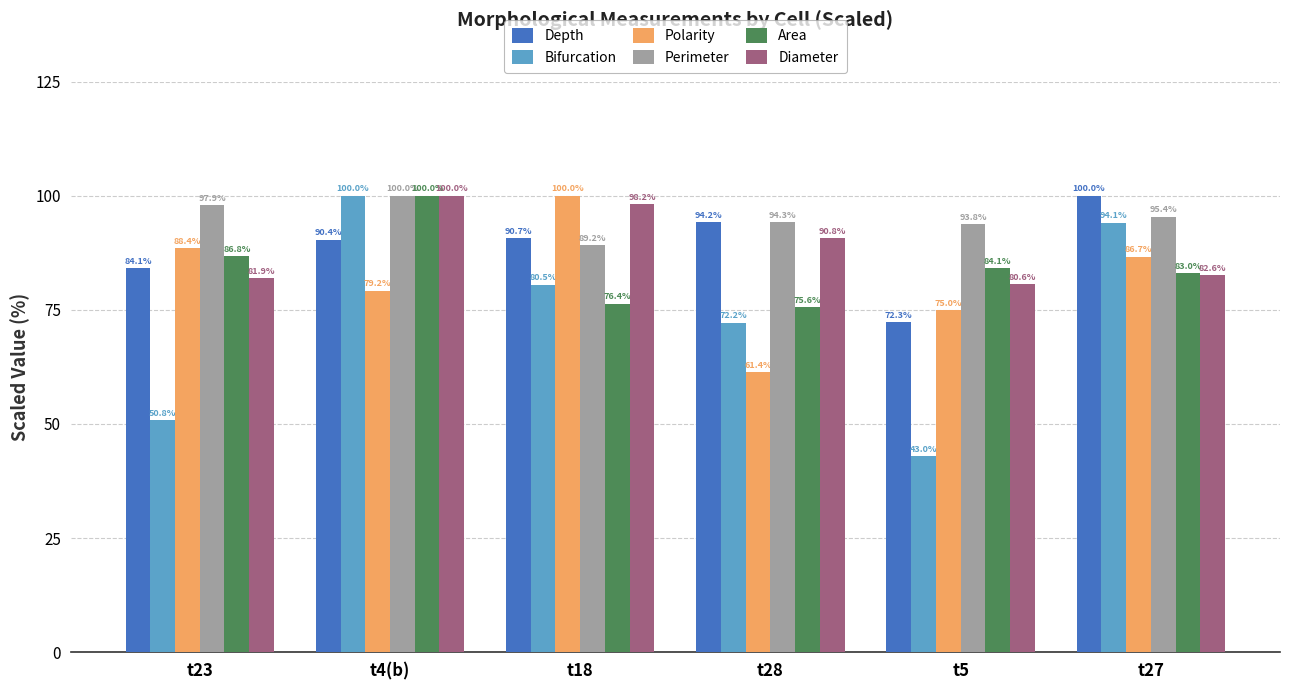

What is the sum of all Area values?

505.9